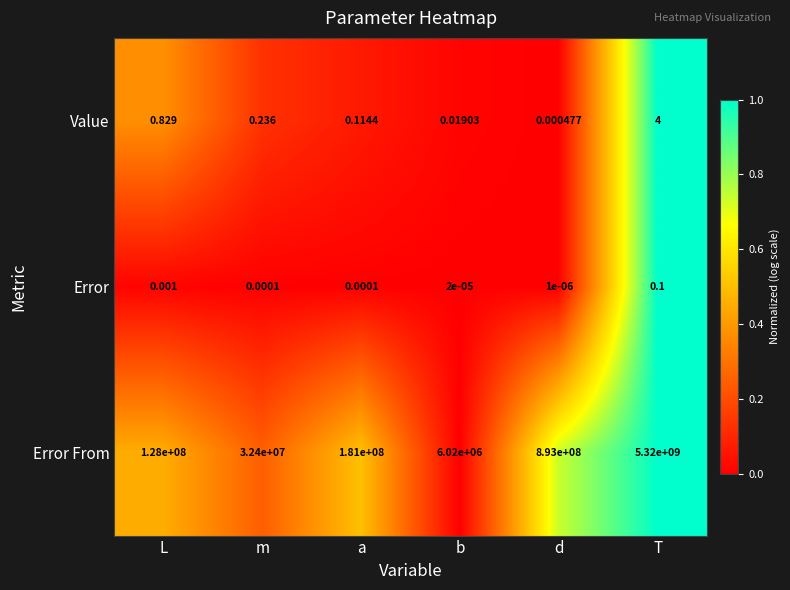

Which series has the largest range (max minus min)?

Error From